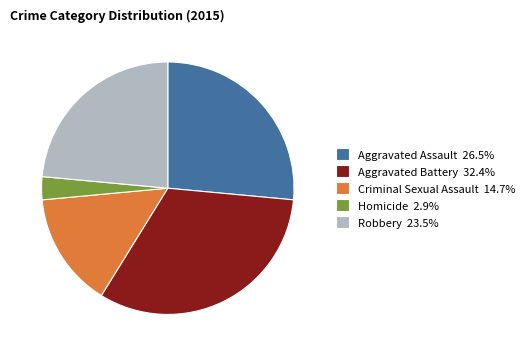

Does Homicide 2.9% account for over 50% of the chart?

No